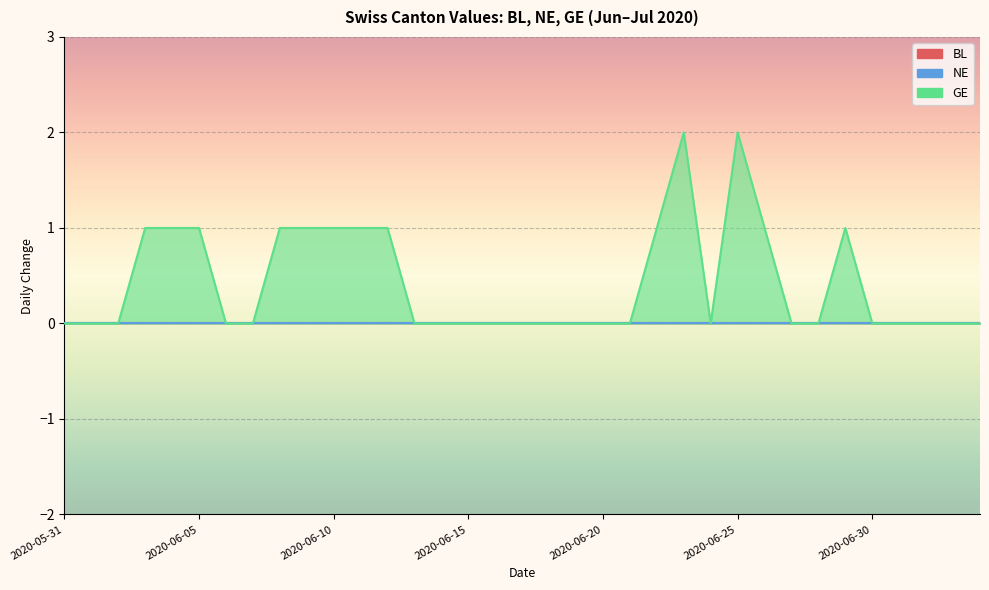

True or false: BL and GE cross at least once.

False